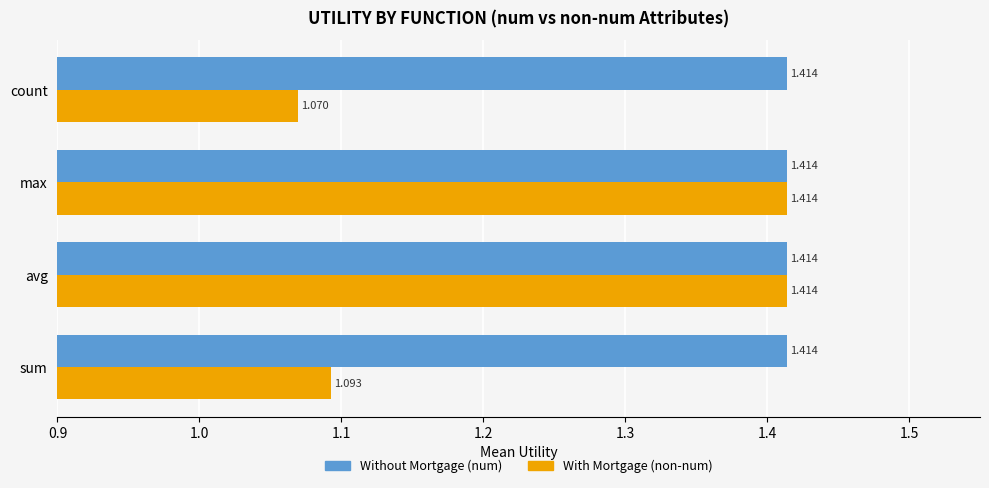

Which category has the lowest value across all series?

count